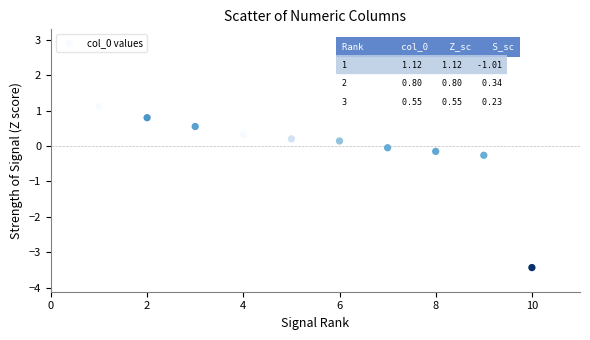

What is the range of Y values (max minus min)?

4.6